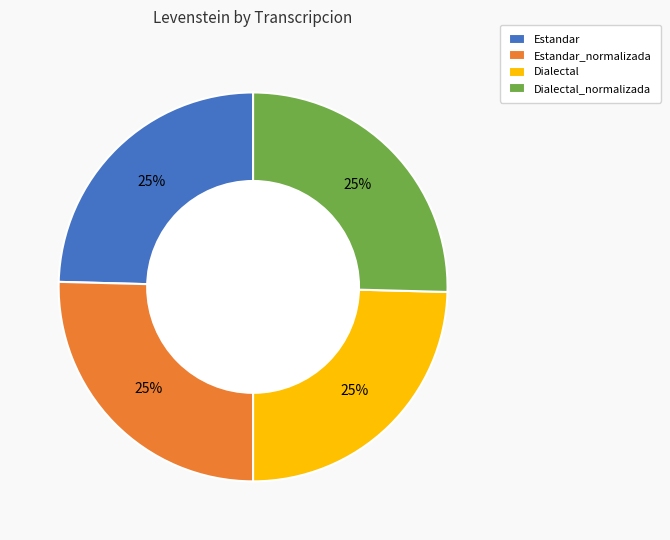

Is there any slice that represents more than half of the pie?

No